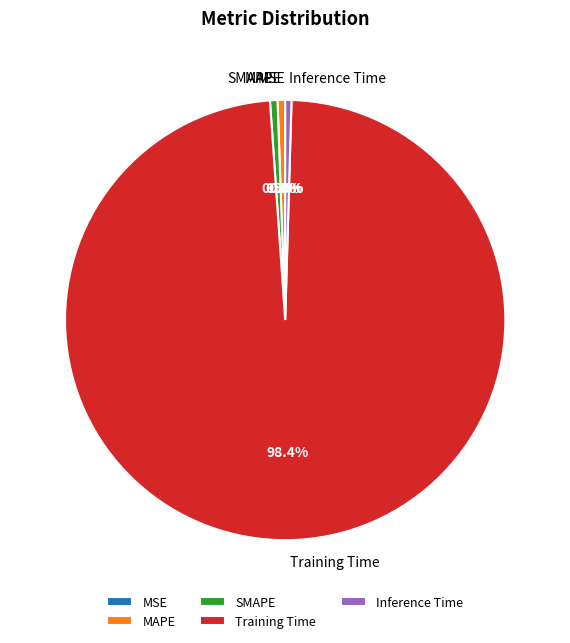

Which has a higher value, SMAPE or Training Time?

Training Time